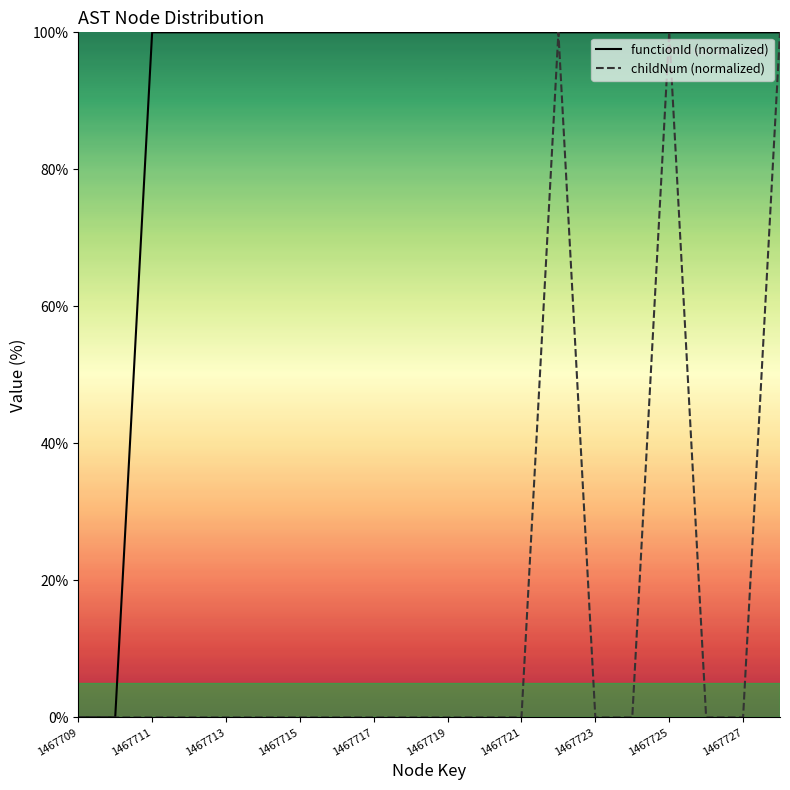

At which label does childNum (normalized) reach its peak?

13